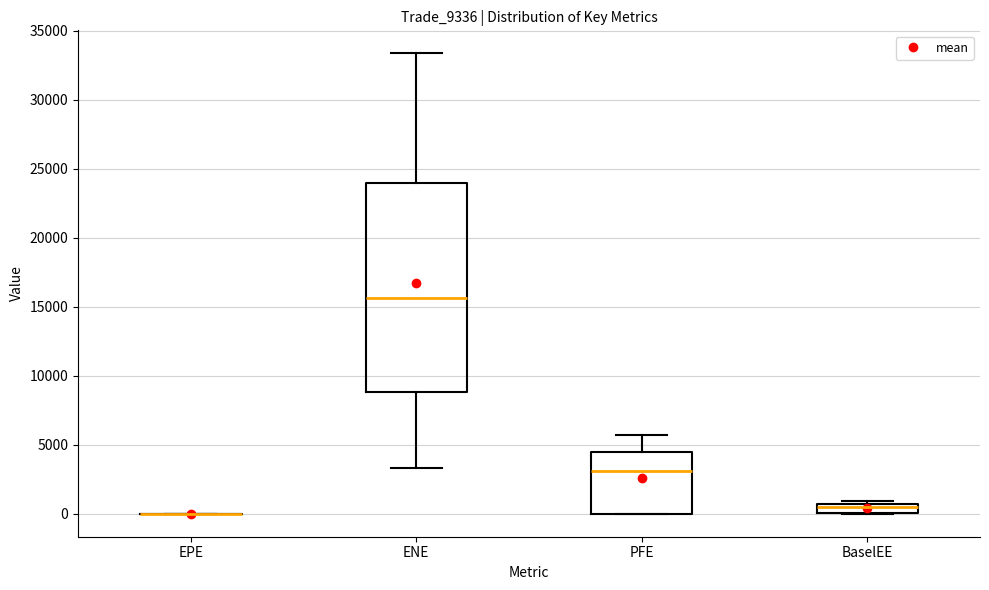

Where does the upper whisker of the box for ENE end on the y-axis? The values are not printed on the chart, so give them approximately, as read against the axis.

33500